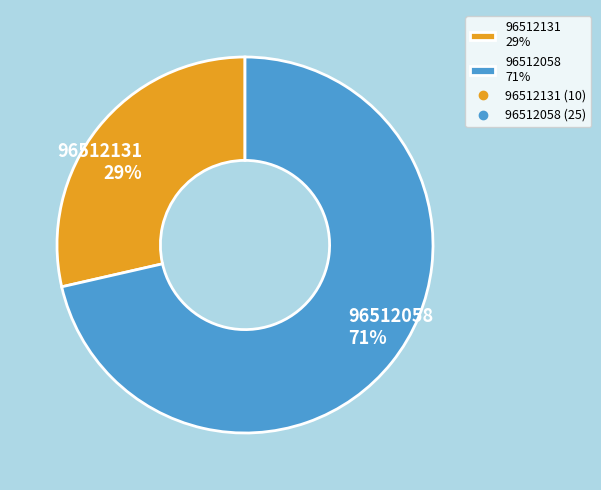

To the nearest percent, what percentage of the pie is 96512058?

71%